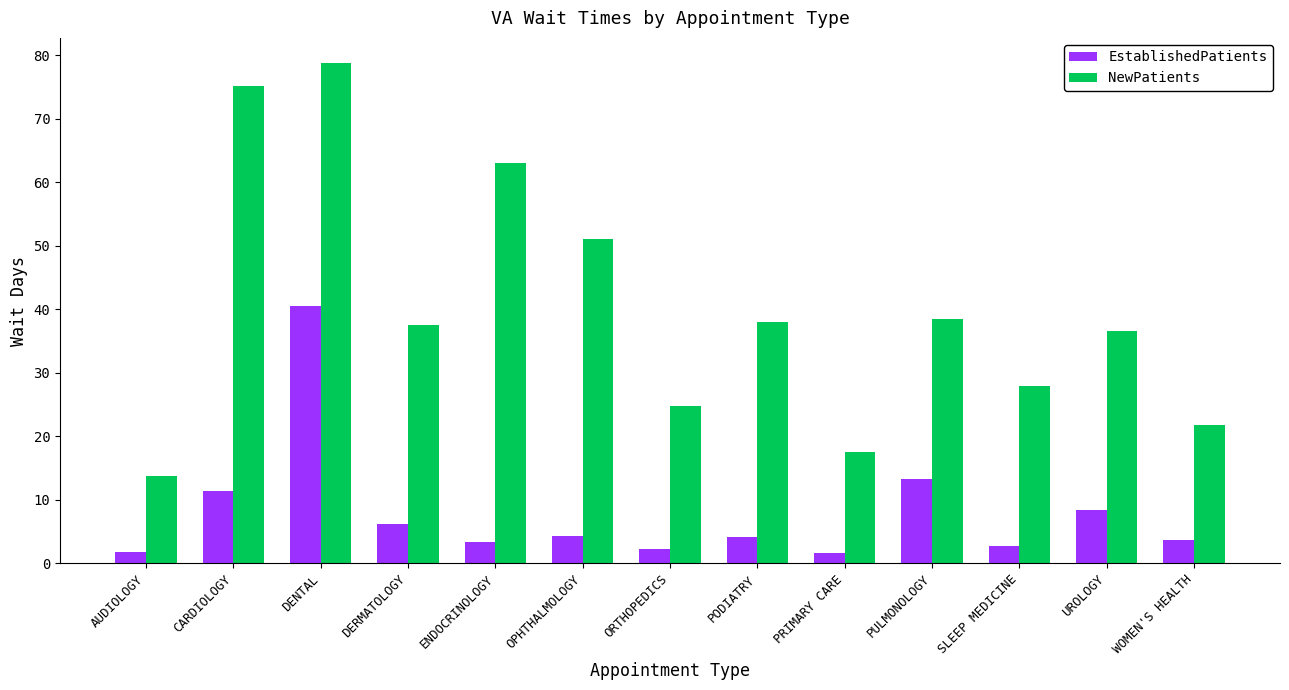

What value does the NewPatients series have at PODIATRY?

38.0